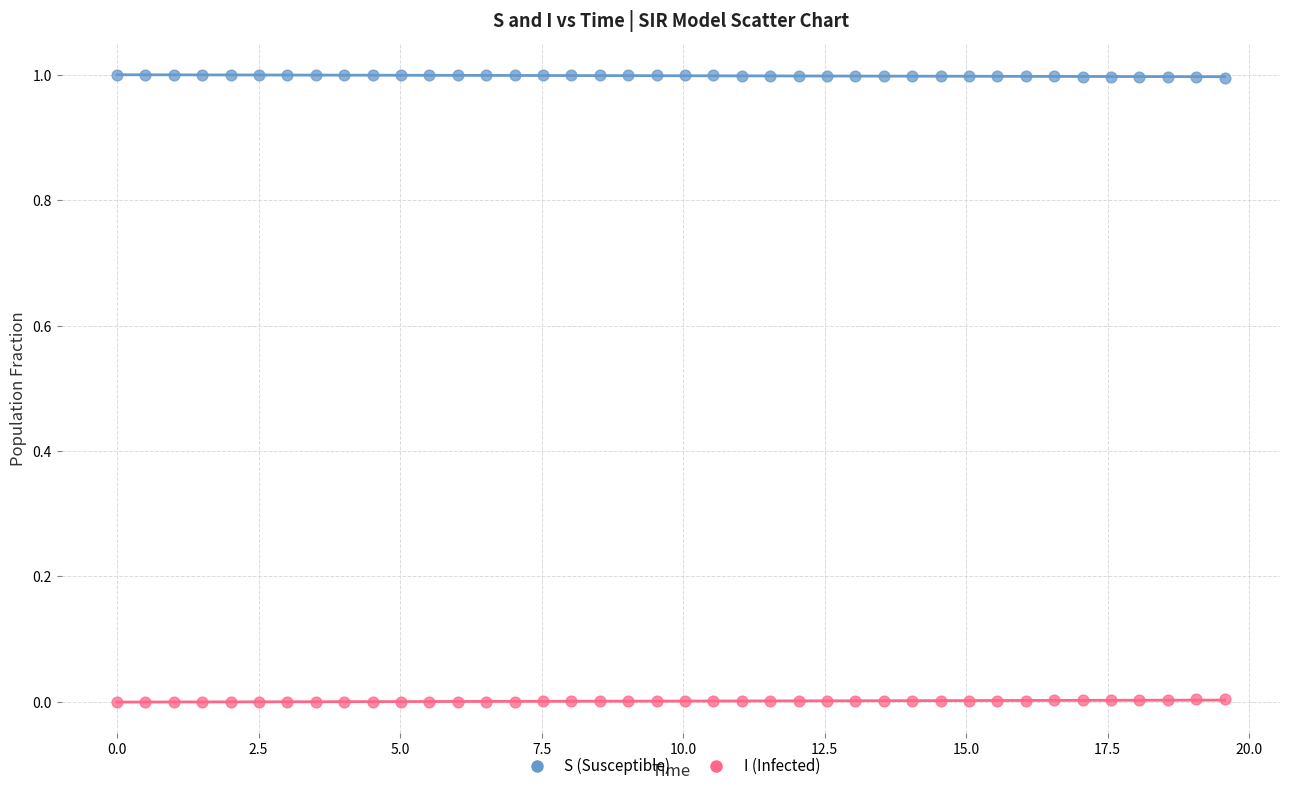

Which series reaches the minimum Y coordinate?

I (Infected)